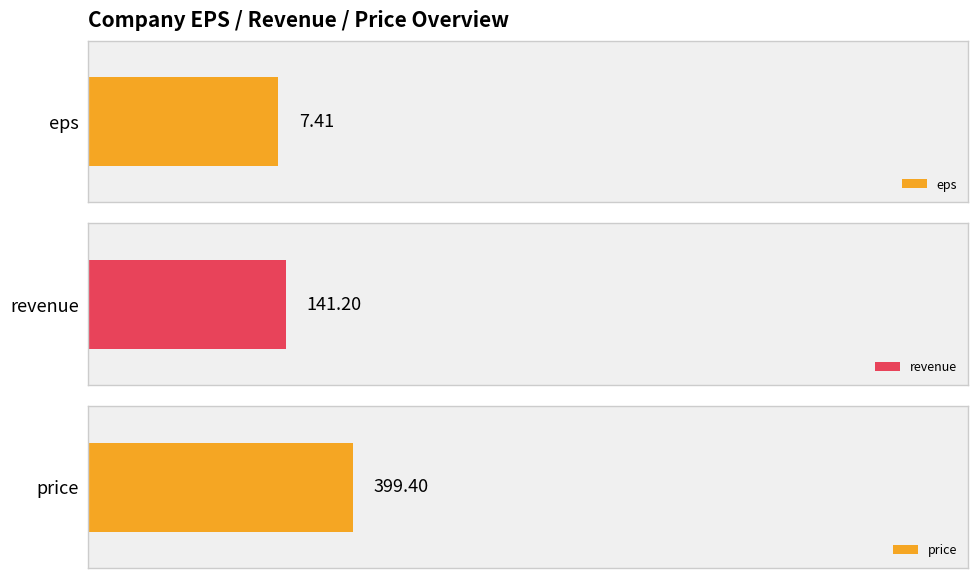

List the series in order of their peak value, highest first.

price, revenue, eps